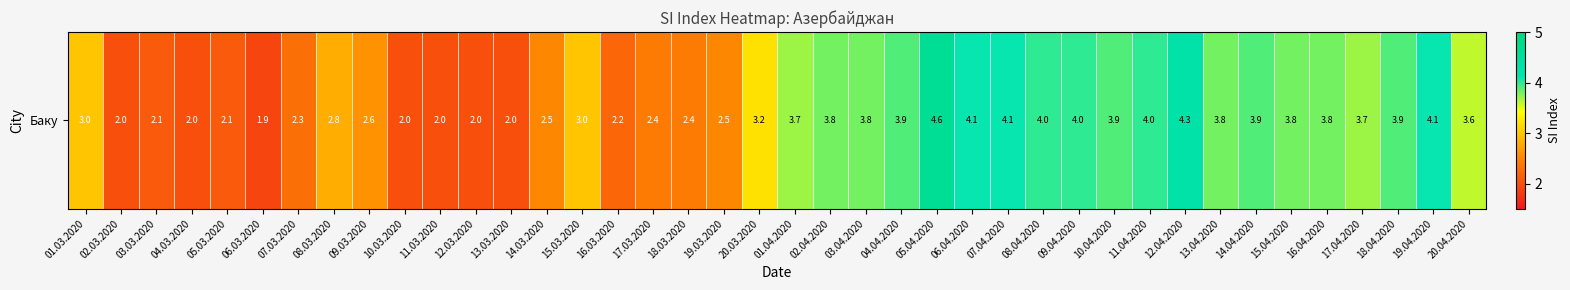

Reading right to left, list all the values displayed in this chart.

20.04.2020=3.6	19.04.2020=4.1	18.04.2020=3.9	17.04.2020=3.7	16.04.2020=3.8	15.04.2020=3.8	14.04.2020=3.9	13.04.2020=3.8	12.04.2020=4.3	11.04.2020=4.0	10.04.2020=3.9	09.04.2020=4.0	08.04.2020=4.0	07.04.2020=4.1	06.04.2020=4.1	05.04.2020=4.6	04.04.2020=3.9	03.04.2020=3.8	02.04.2020=3.8	01.04.2020=3.7	20.03.2020=3.2	19.03.2020=2.5	18.03.2020=2.4	17.03.2020=2.4	16.03.2020=2.2	15.03.2020=3.0	14.03.2020=2.5	13.03.2020=2.0	12.03.2020=2.0	11.03.2020=2.0	10.03.2020=2.0	09.03.2020=2.6	08.03.2020=2.8	07.03.2020=2.3	06.03.2020=1.9	05.03.2020=2.1	04.03.2020=2.0	03.03.2020=2.1	02.03.2020=2.0	01.03.2020=3.0